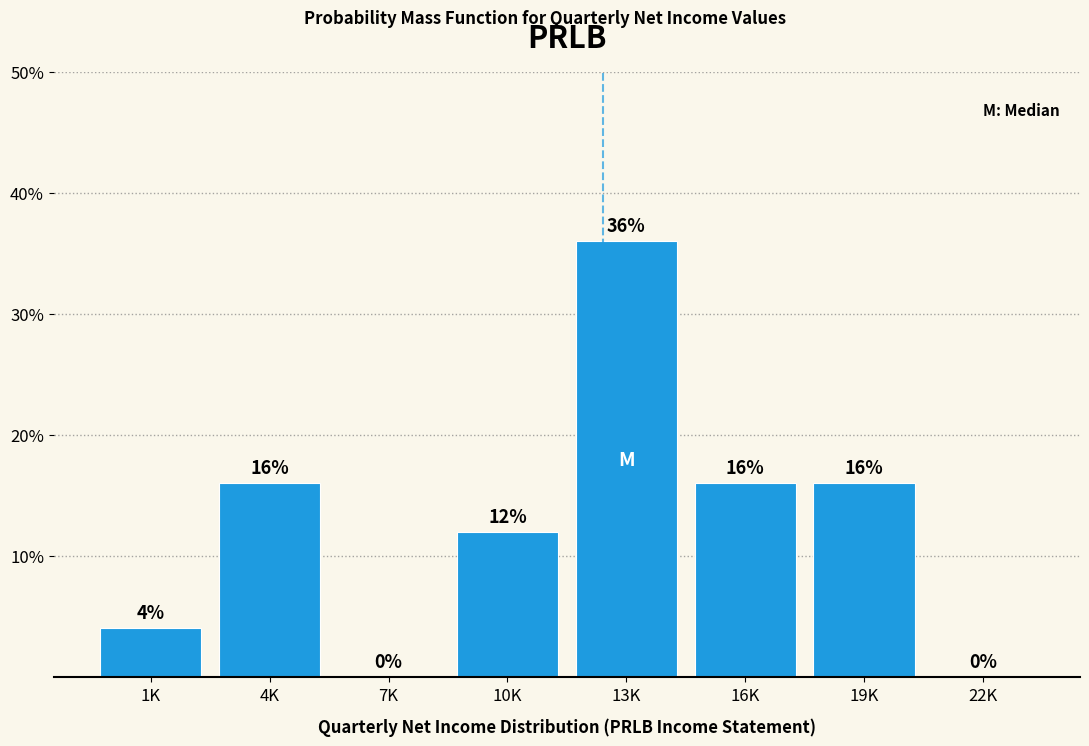

Reading right to left, what are all the values shown in this chart?

22K=0	19K=16	16K=16	13K=36	10K=12	7K=0	4K=16	1K=4